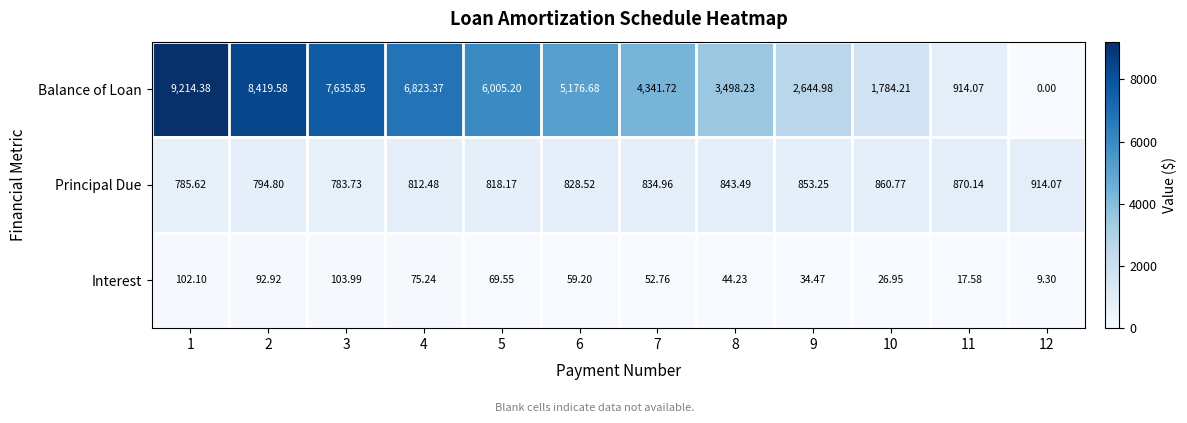

List the series in order of their peak value, lowest first.

Interest, Principal Due, Balance of Loan